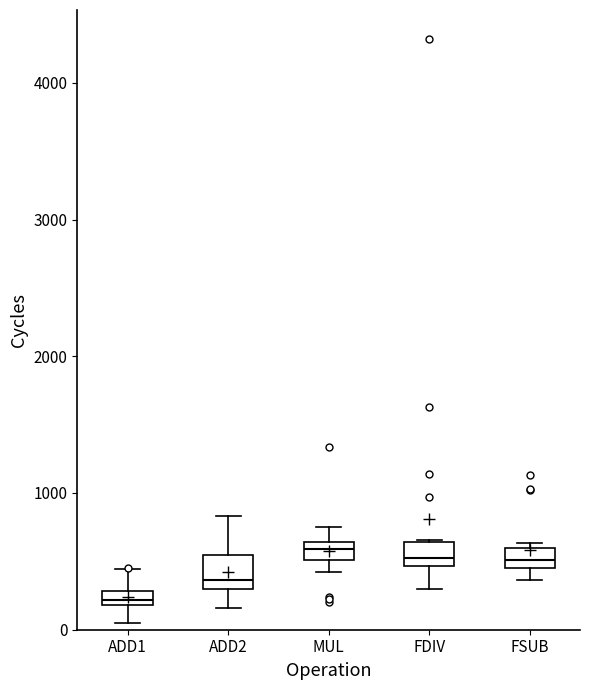

Which box has the lowest median line?

ADD1